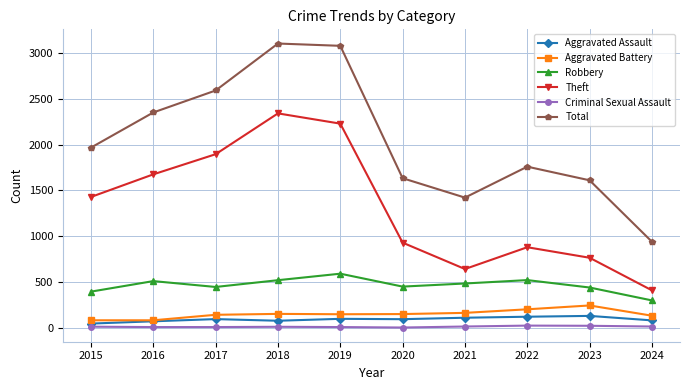

Which series has the largest total across all categories?

Total